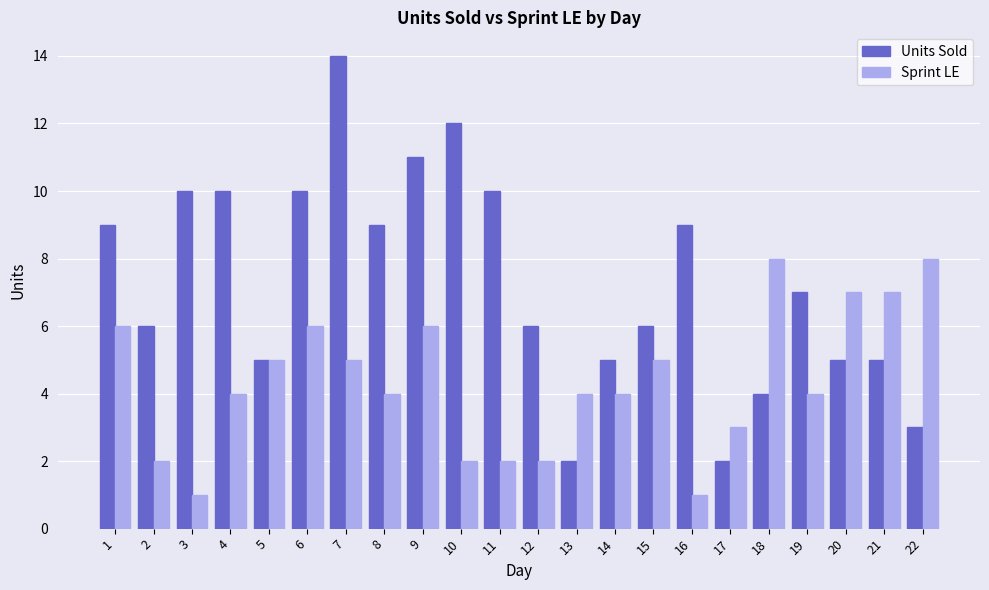

Reading right to left, list all the values displayed in this chart.

Units Sold: 22=3	21=5	20=5	19=7	18=4	17=2	16=9	15=6	14=5	13=2	12=6	11=10	10=12	9=11	8=9	7=14	6=10	5=5	4=10	3=10	2=6	1=9
Sprint LE: 22=8	21=7	20=7	19=4	18=8	17=3	16=1	15=5	14=4	13=4	12=2	11=2	10=2	9=6	8=4	7=5	6=6	5=5	4=4	3=1	2=2	1=6